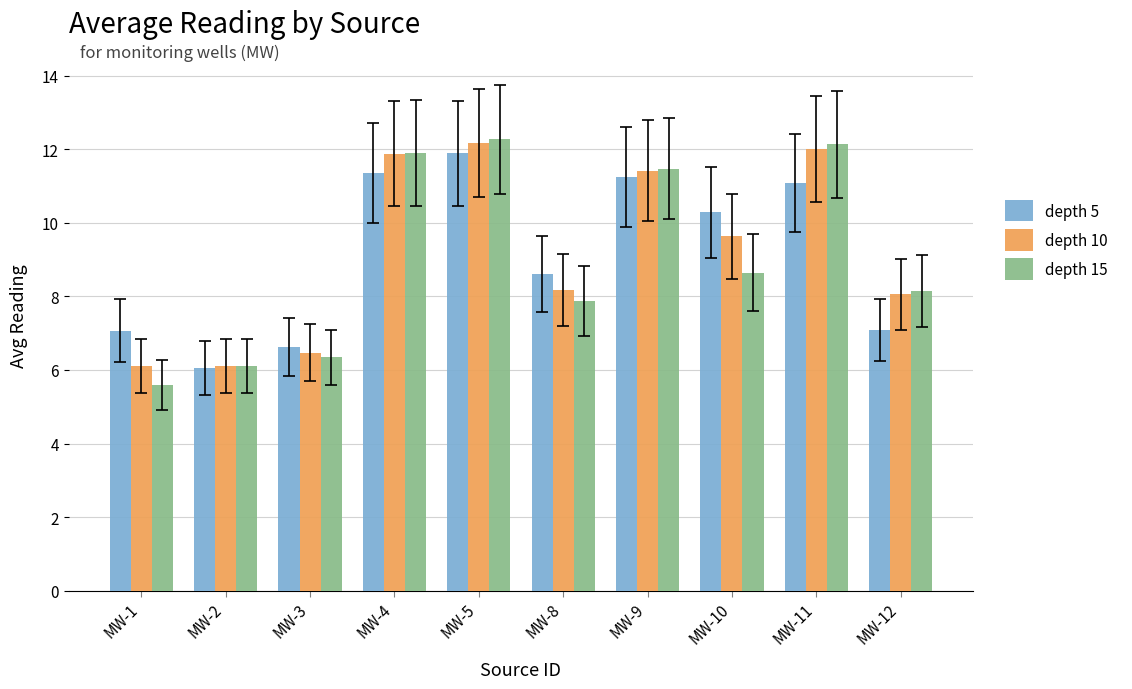

Rank the series at MW-10 from lowest to highest value.

depth 15, depth 10, depth 5